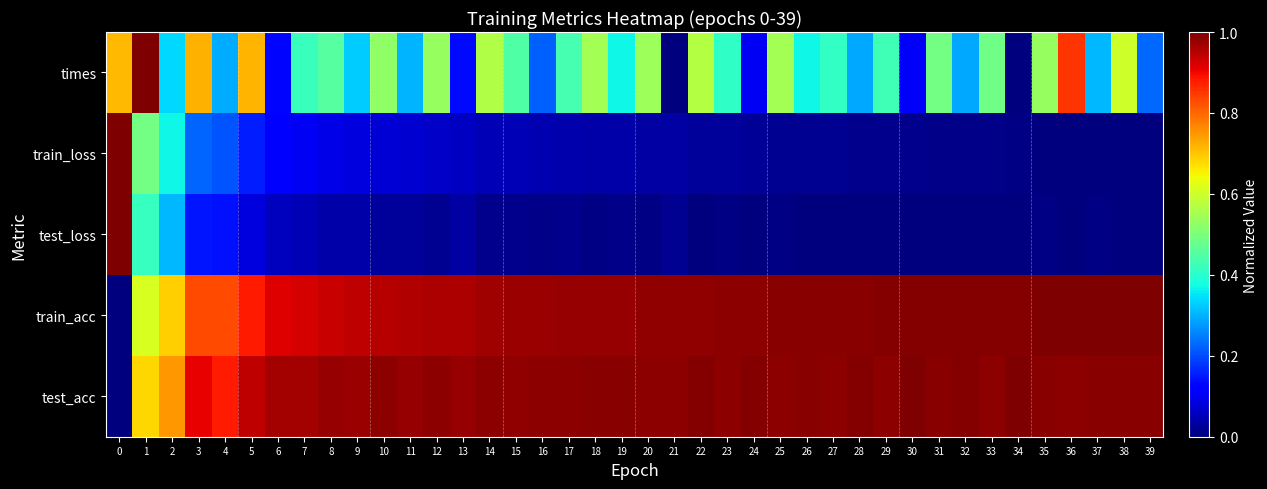

Between 3 and 19, which series saw the biggest shift?

times